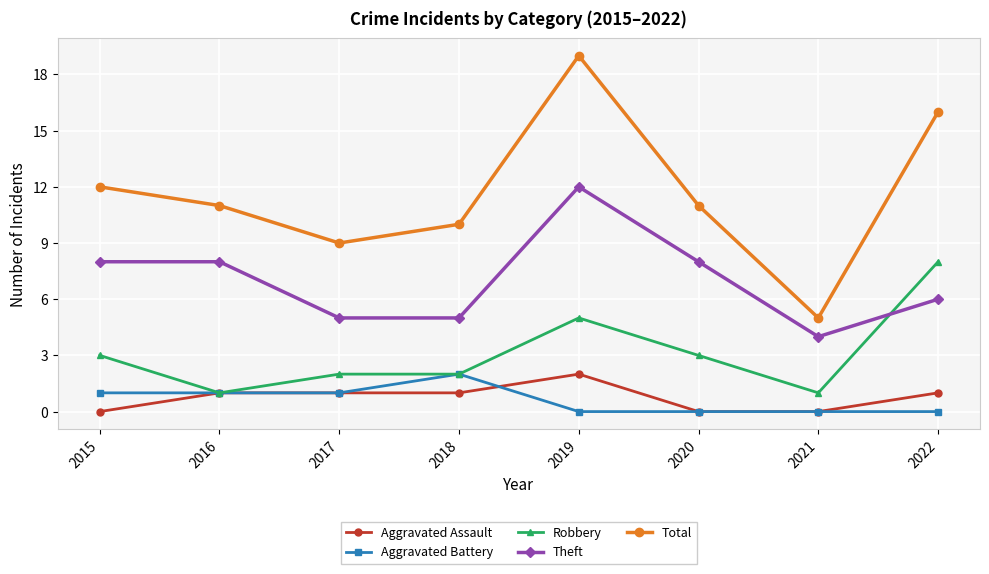

At which category is the sum across all series the highest?

2019